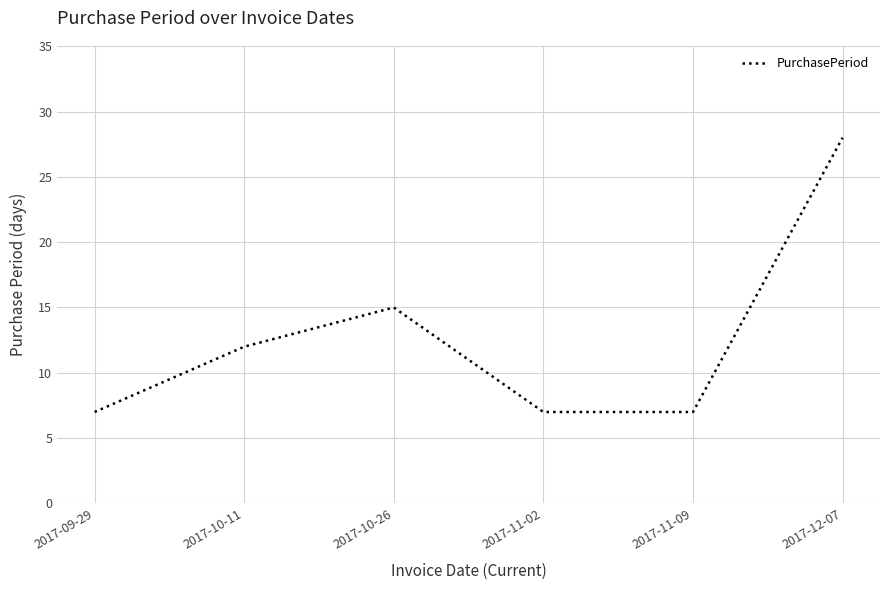

How many distinct data groups are displayed?

1